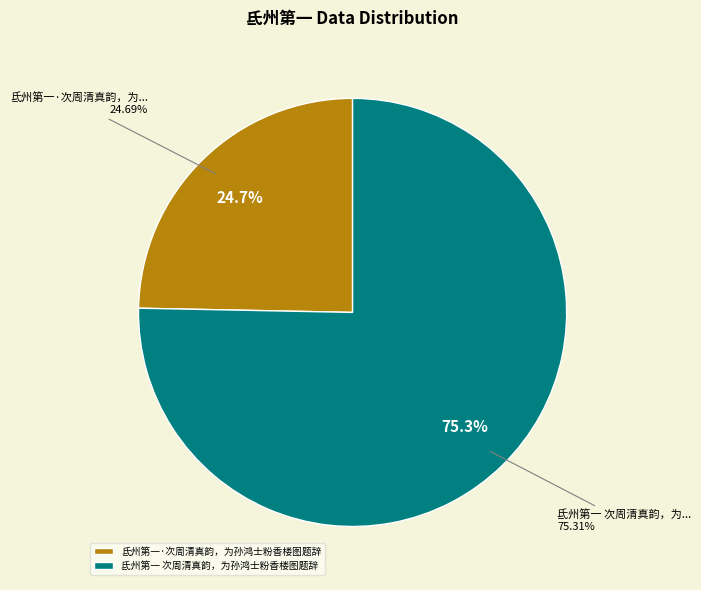

True or false: 氐州第一 次周清真韵，为孙鸿士粉香楼图题辞 accounts for 75% of the total.

True